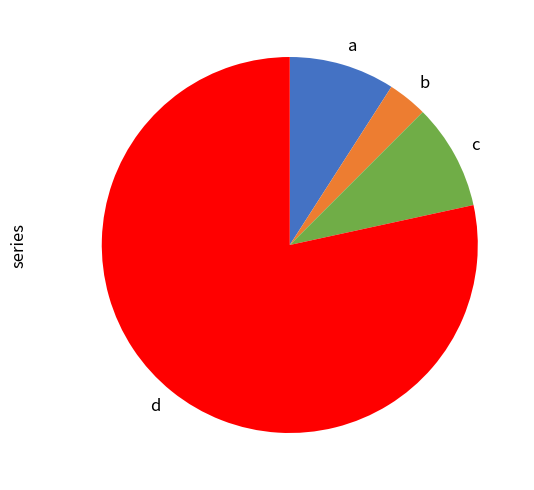

Does d account for over 50% of the chart?

Yes